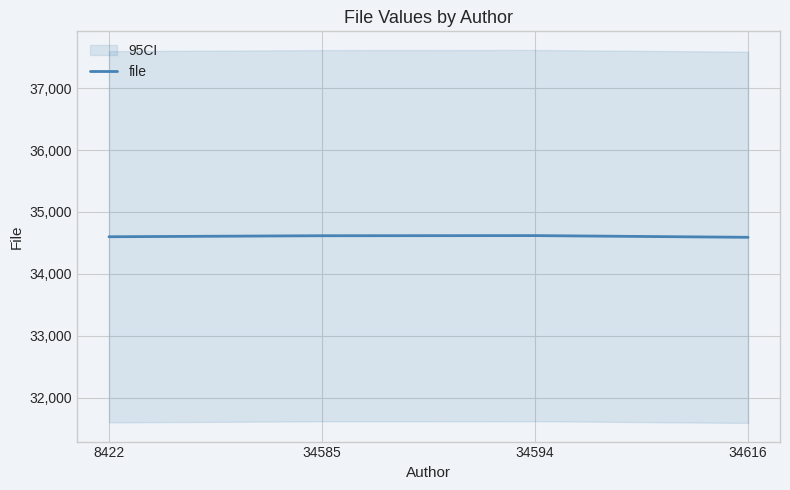

Between 8422 and 34585, which is larger?

34585